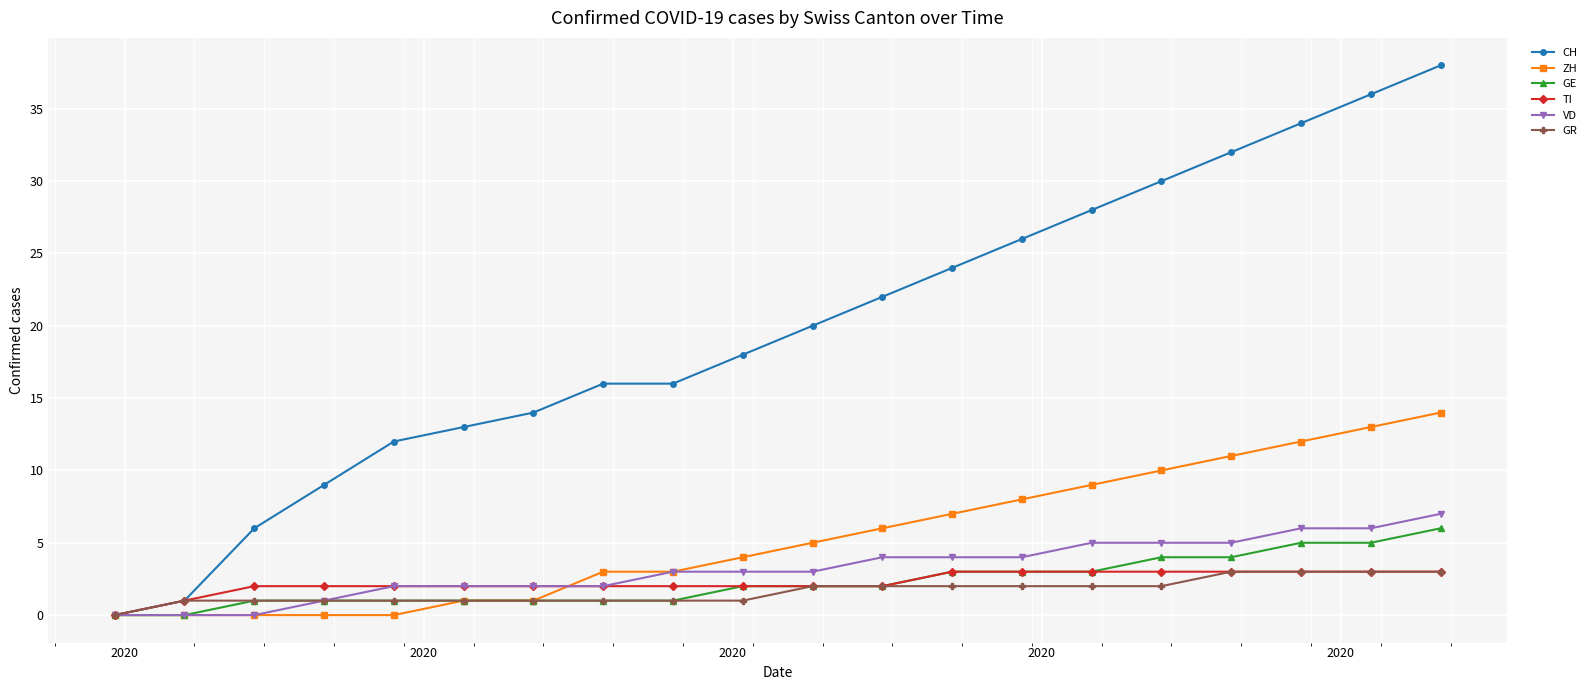

Reading left to right, transcribe all the data shown in this chart.

CH: 0	1	6	9	12	13	14	16	16	18	20	22	24	26	28	30	32	34	36	38
ZH: 0	0	0	0	0	1	1	3	3	4	5	6	7	8	9	10	11	12	13	14
GE: 0	0	1	1	1	1	1	1	1	2	2	2	3	3	3	4	4	5	5	6
TI: 0	1	2	2	2	2	2	2	2	2	2	2	3	3	3	3	3	3	3	3
VD: 0	0	0	1	2	2	2	2	3	3	3	4	4	4	5	5	5	6	6	7
GR: 0	1	1	1	1	1	1	1	1	1	2	2	2	2	2	2	3	3	3	3